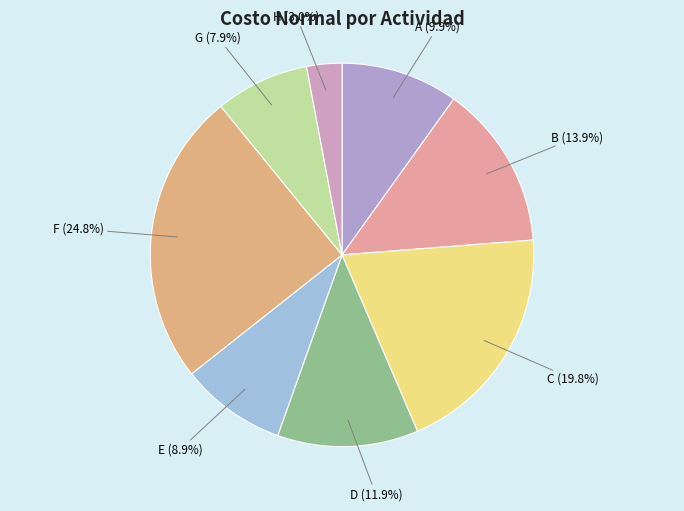

To the nearest percent, what portion does A represent?

10%